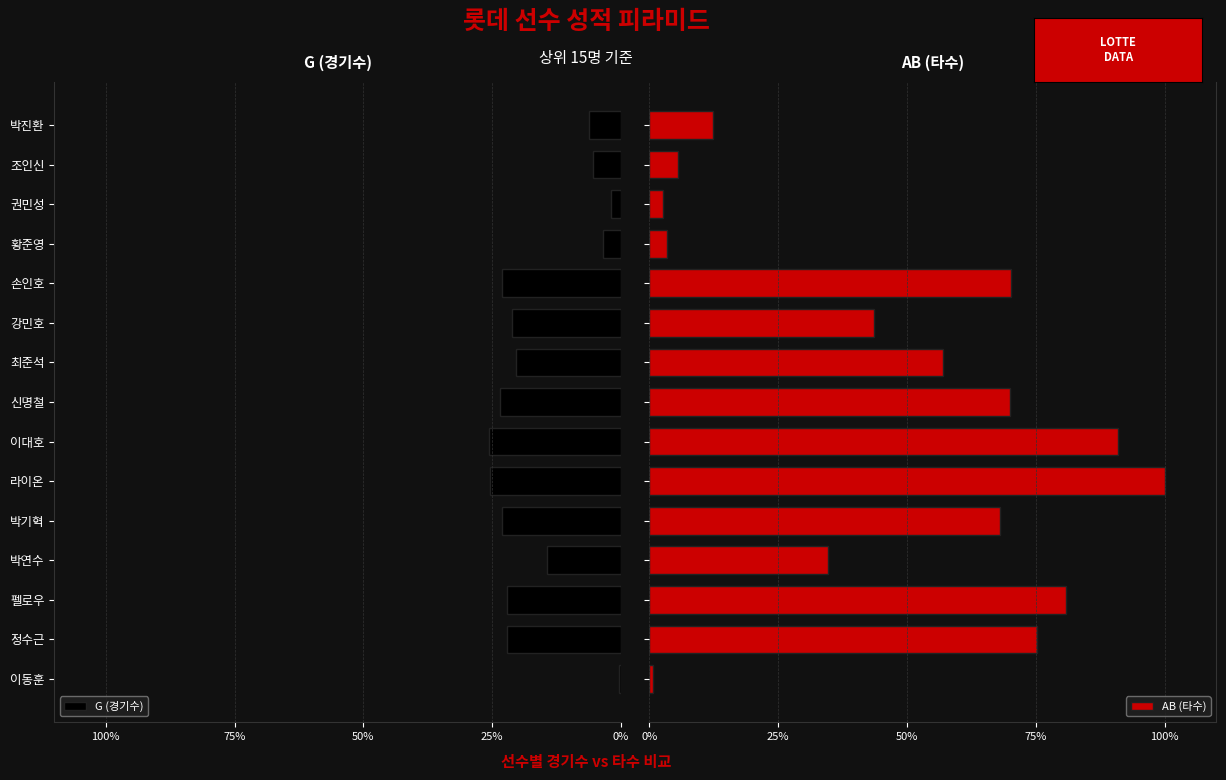

What is the difference between the maximum and second lowest values in the AB (타수) series?

97.4